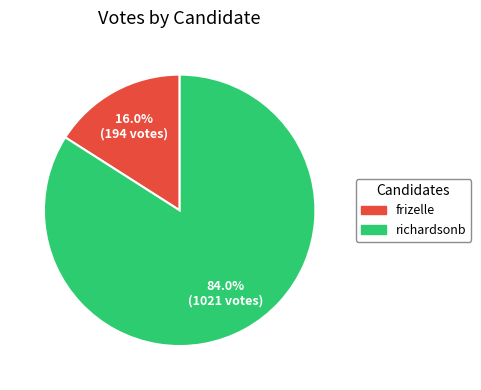

To the nearest percent, what portion does frizelle represent?

16%